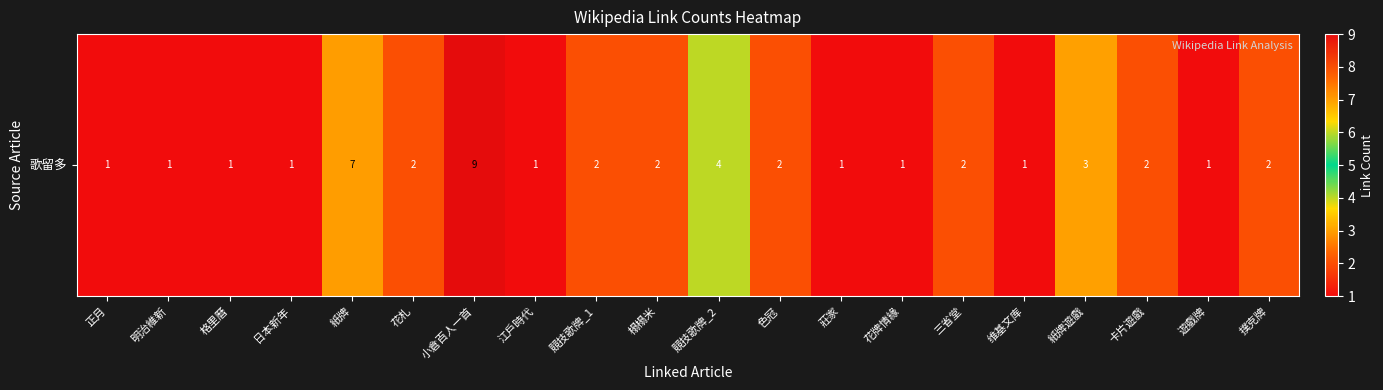

Which label corresponds to the largest value in the chart?

小倉百人一首